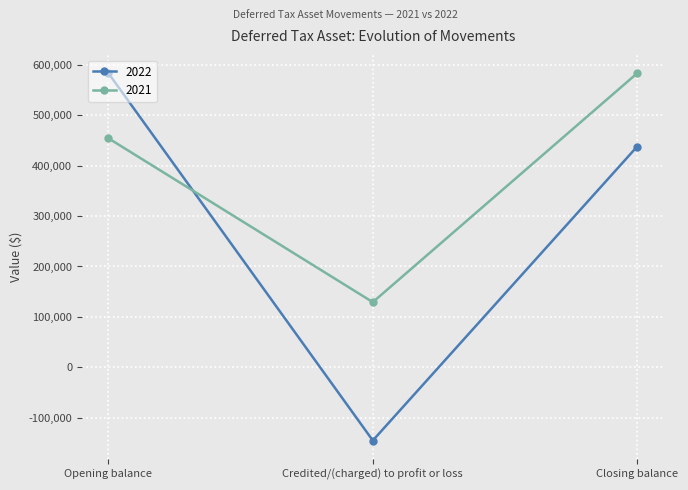

What is the sum of all 2021 values?

1167330